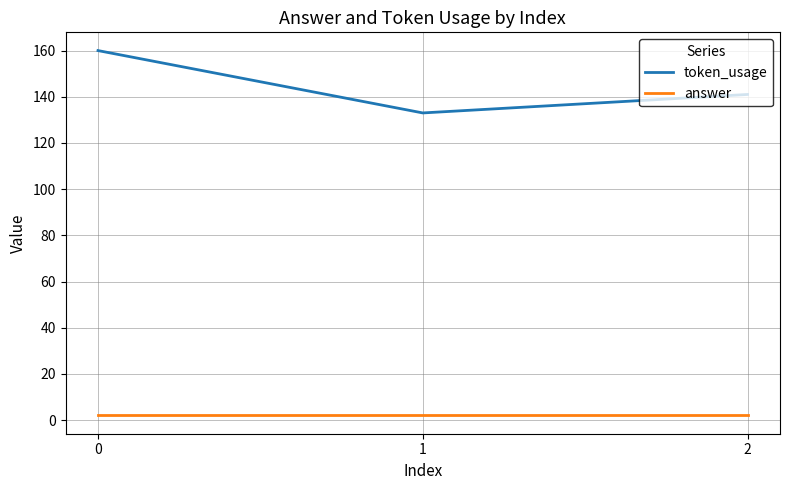

Which series has the largest range (max minus min)?

token_usage